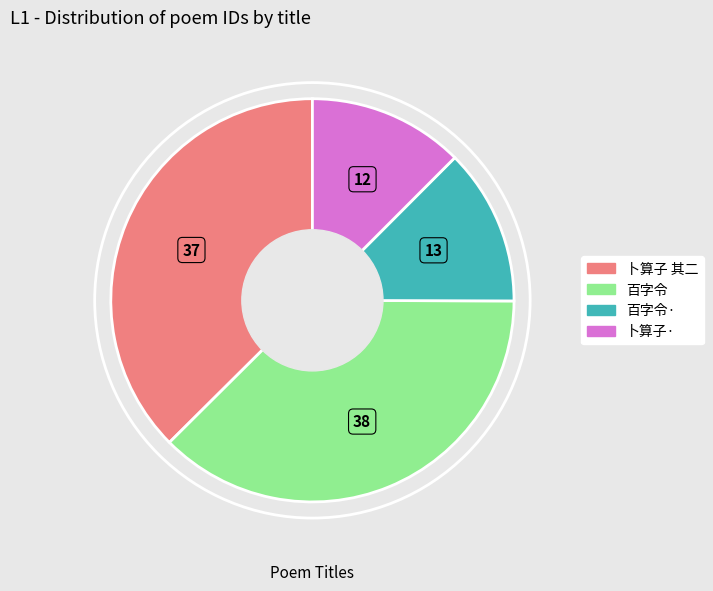

Is there any slice that represents more than half of the pie?

No